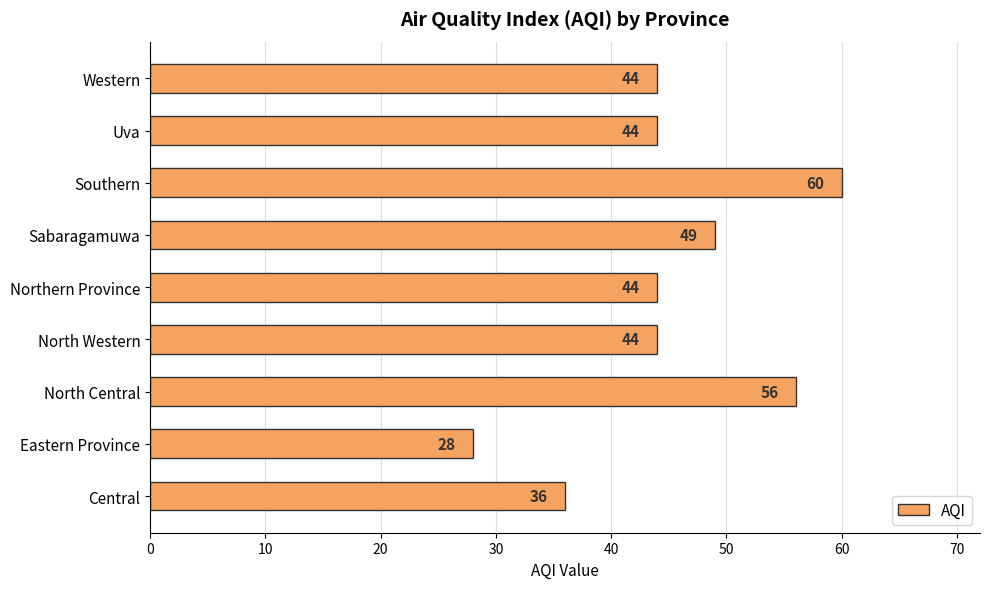

What is the difference between the maximum and minimum values?

32